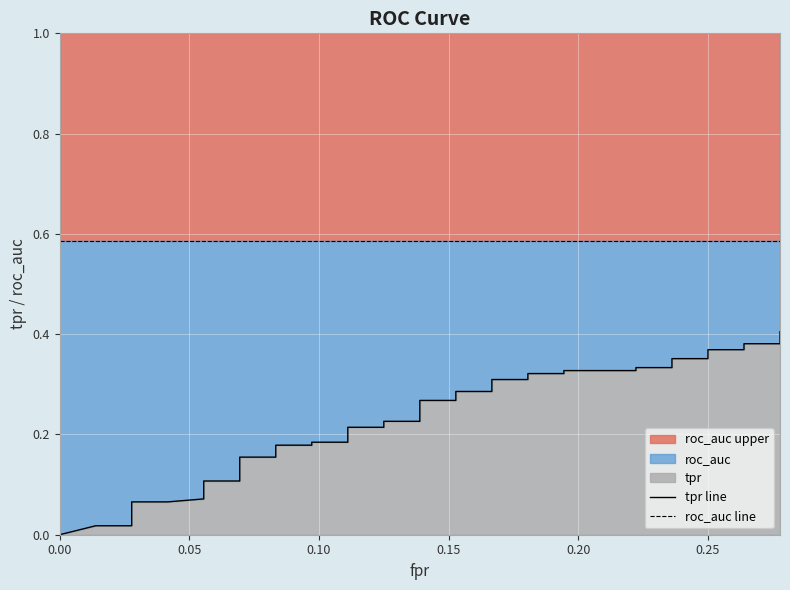

The value of tpr line at 18 is 0.3. True or false?

False